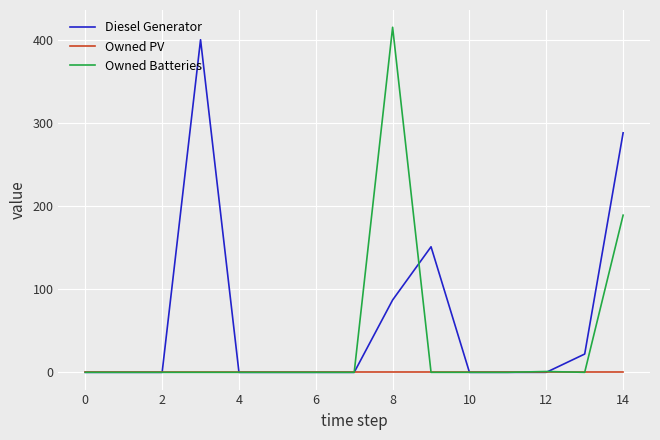

In Owned Batteries, how many points are higher than both neighbors (excluding endpoints)?

2